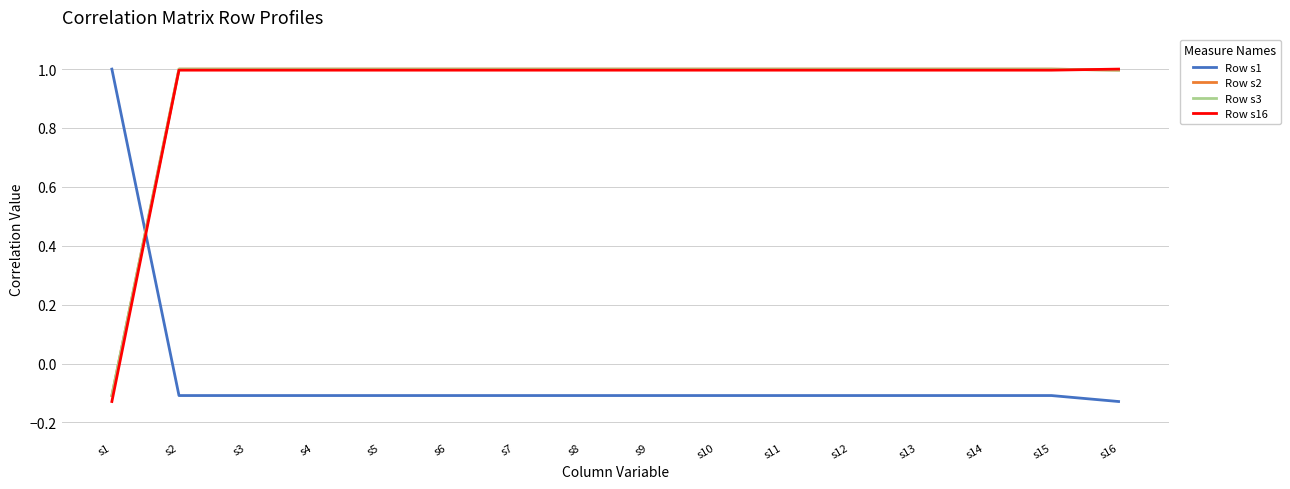

List the series in order of their peak value, highest first.

Row s2, Row s3, Row s16, Row s1